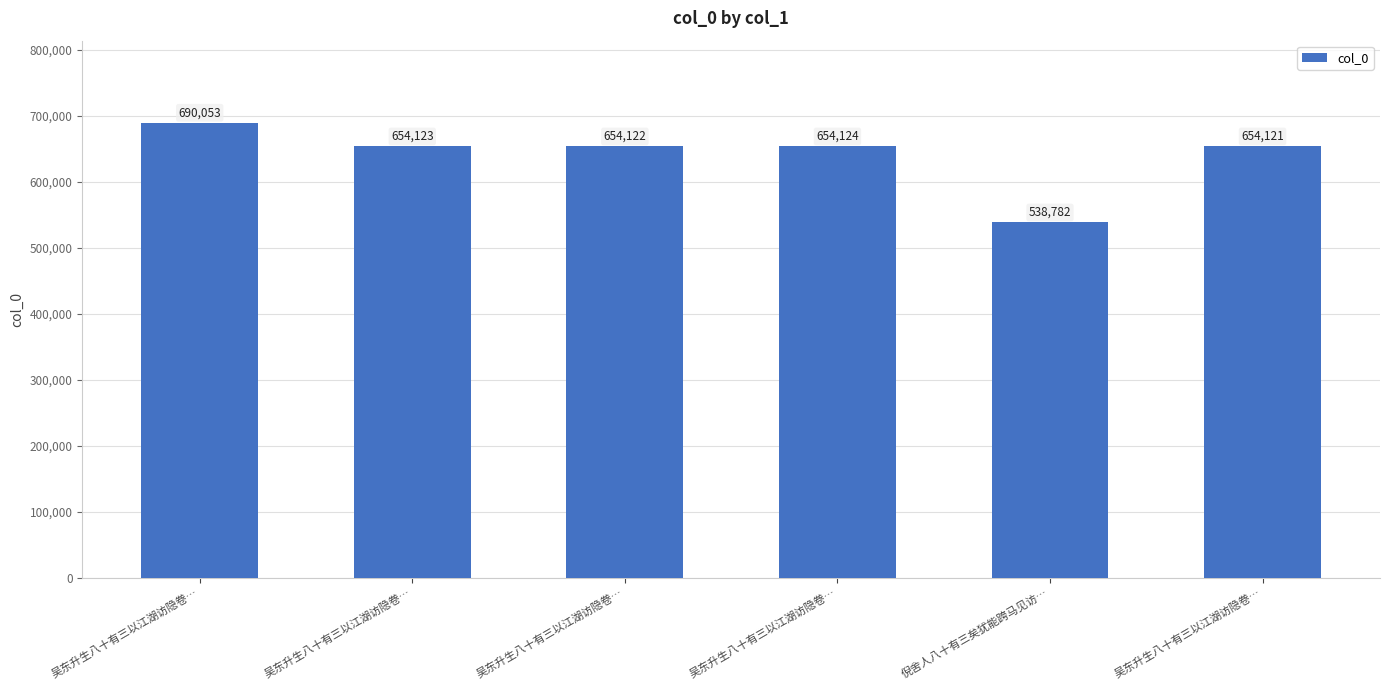

Between 倪舍人八十有三矣犹能跨马见访… and 吴东升生八十有三以江湖访隐卷…, which is larger?

吴东升生八十有三以江湖访隐卷…